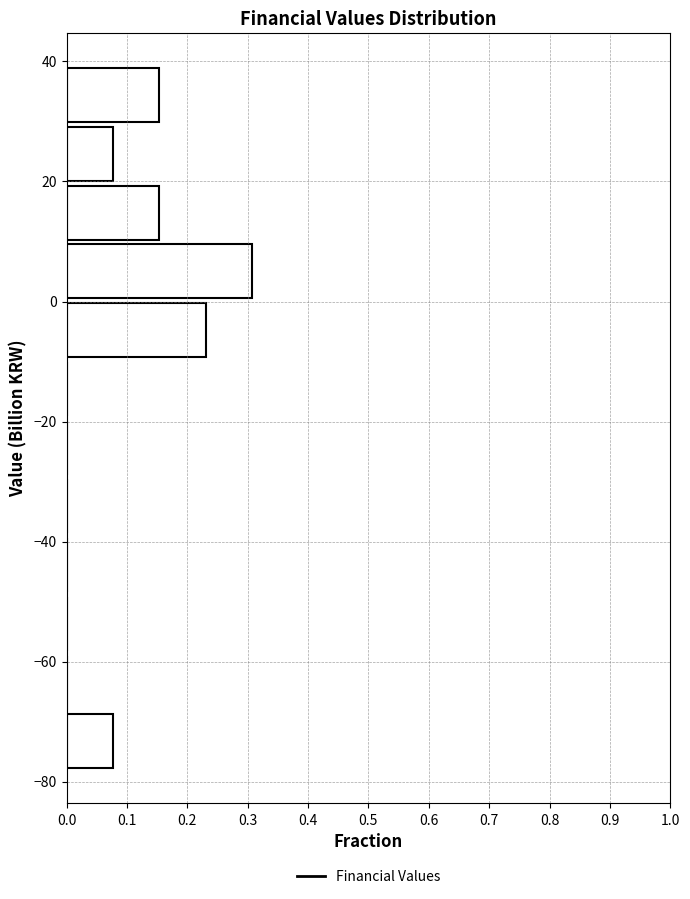

Over which range of the y-axis is the bar longest?

0 to 10